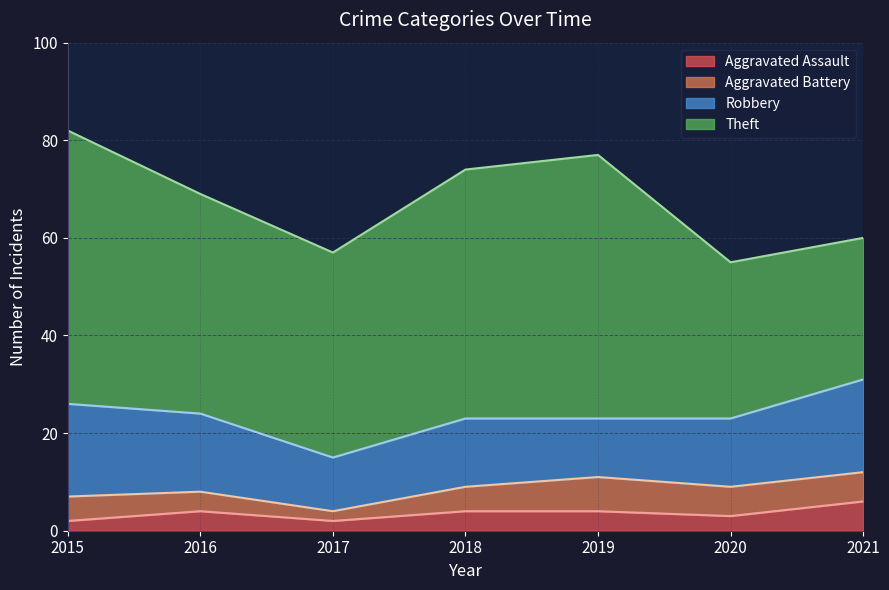

Where is the first local maximum for Aggravated Assault?

2016